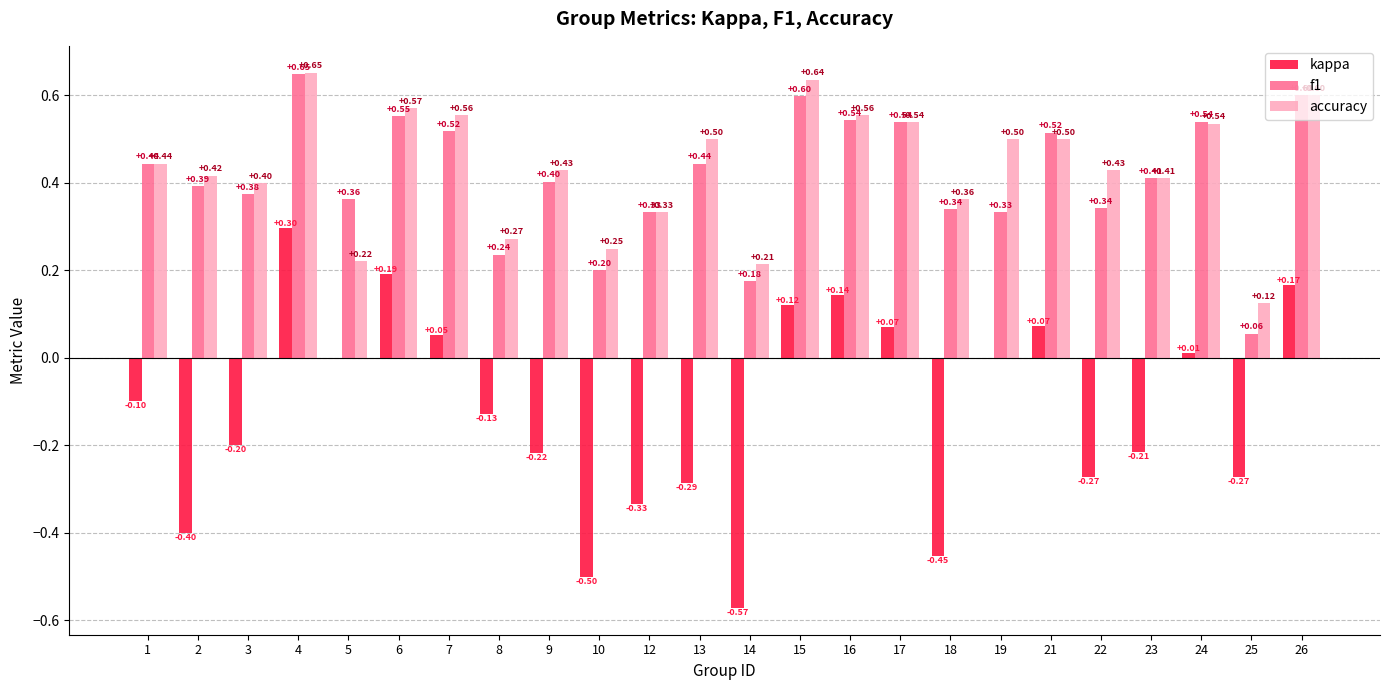

How many data points does each series have?

24